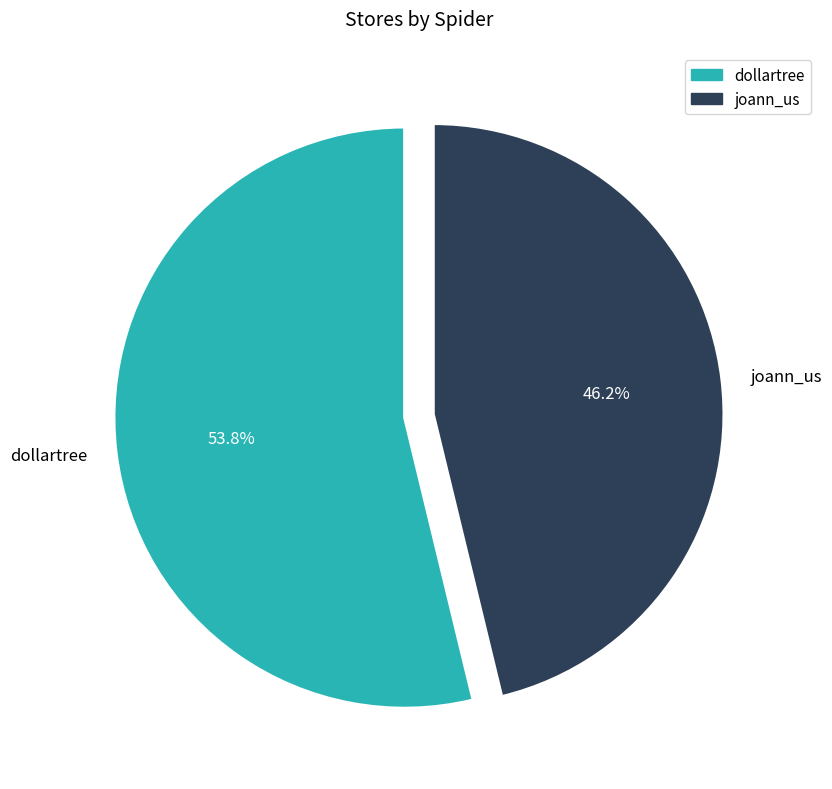

Which slice is the largest?

dollartree